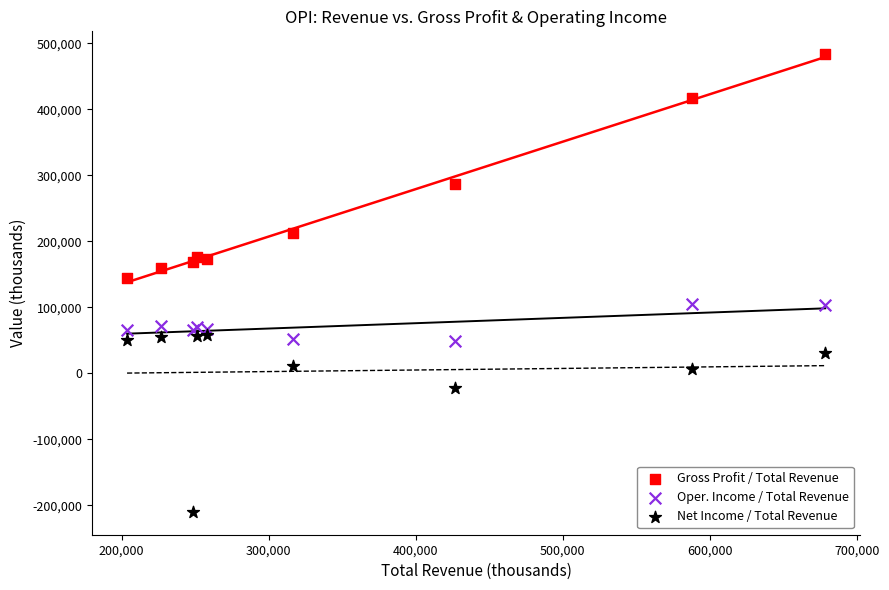

In the Net Income / Total Revenue series, what Y value is closest to -76050?

-22300